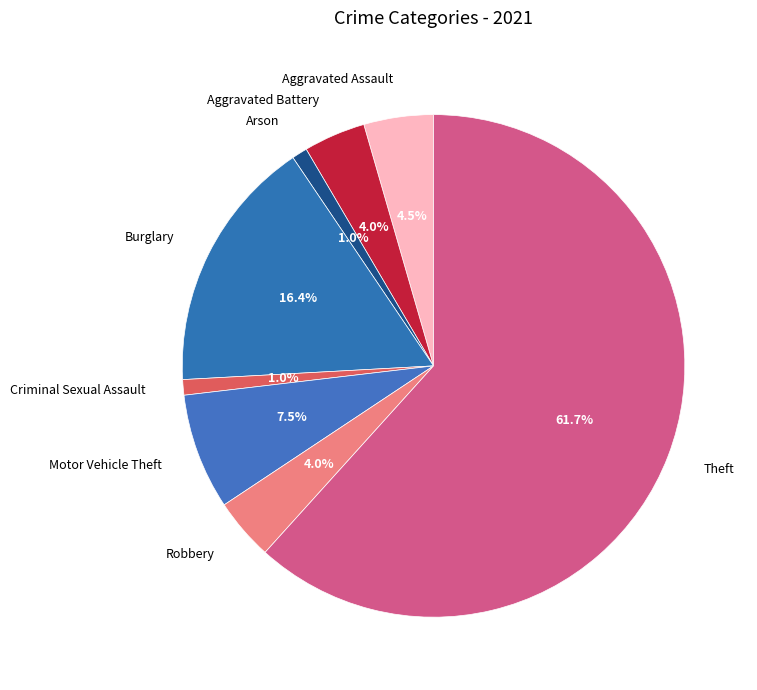

How many segments does this pie chart have?

8